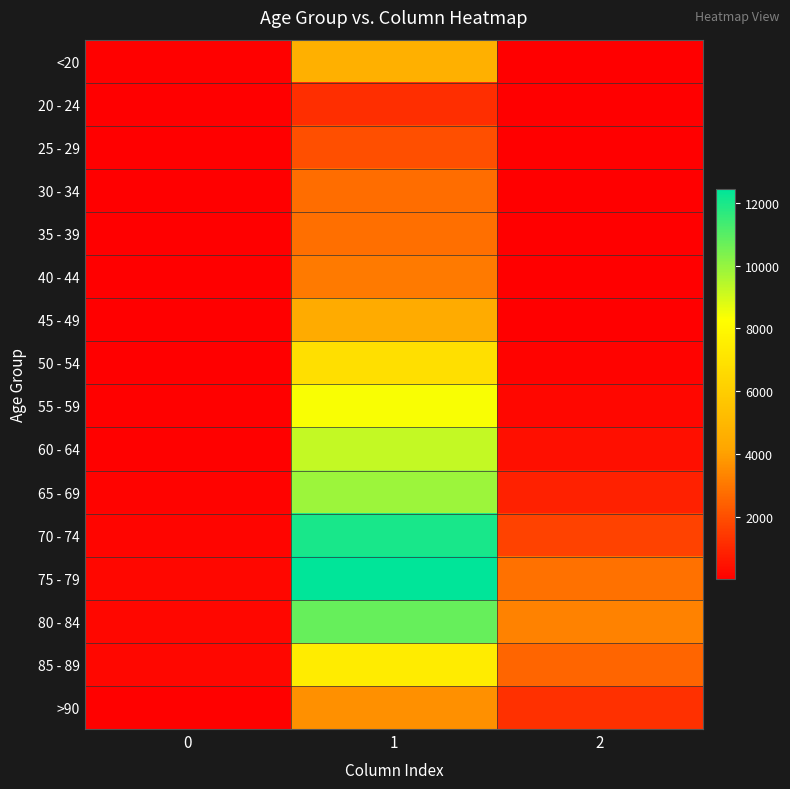

At how many categories does at least one series exceed 7639?

1